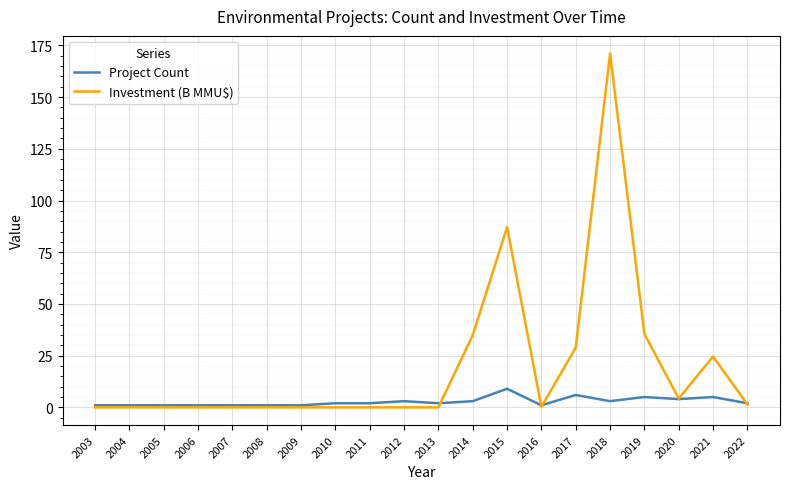

What is the highest value of the Investment (B MMU$) series?

171.0